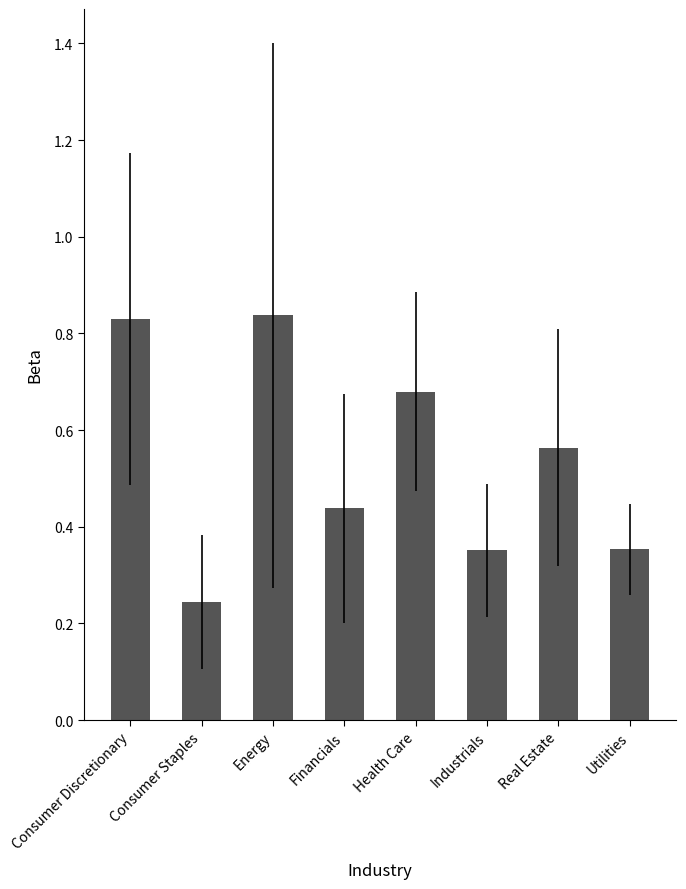

The chart shows a value of 0.4 at Real Estate. True or false?

False